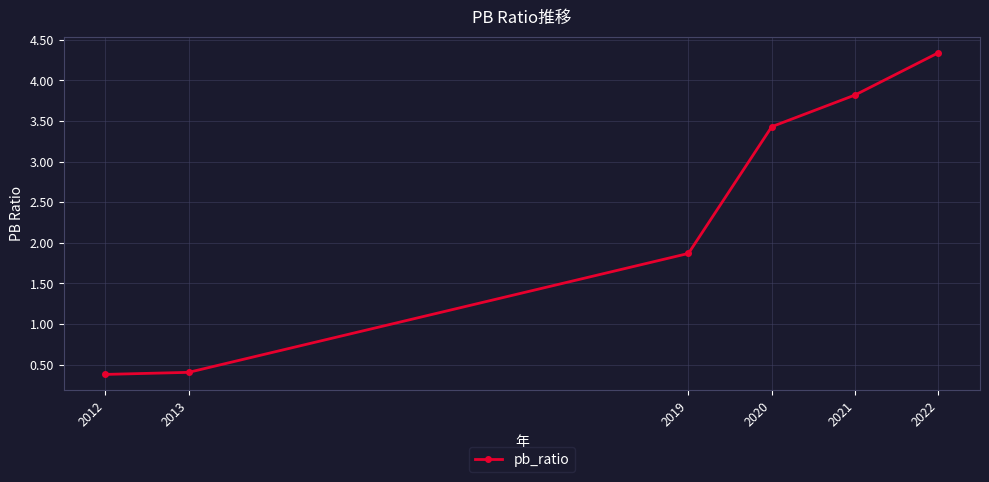

What is the change in value from 2012 to 2019?

+1.5